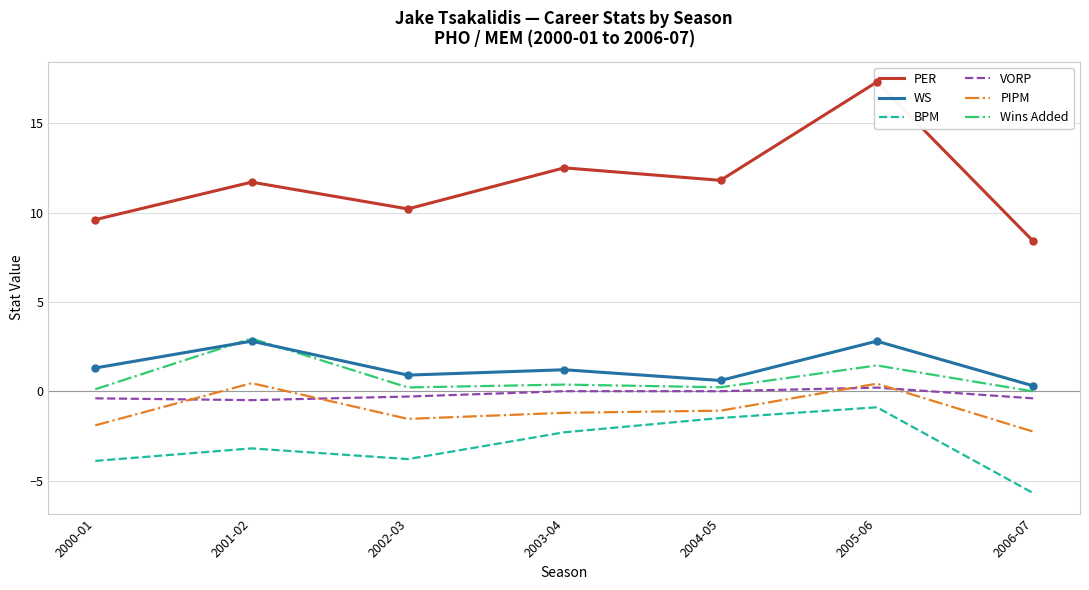

Rank the series at 2003-04 from highest to lowest value.

PER, WS, Wins Added, VORP, PIPM, BPM